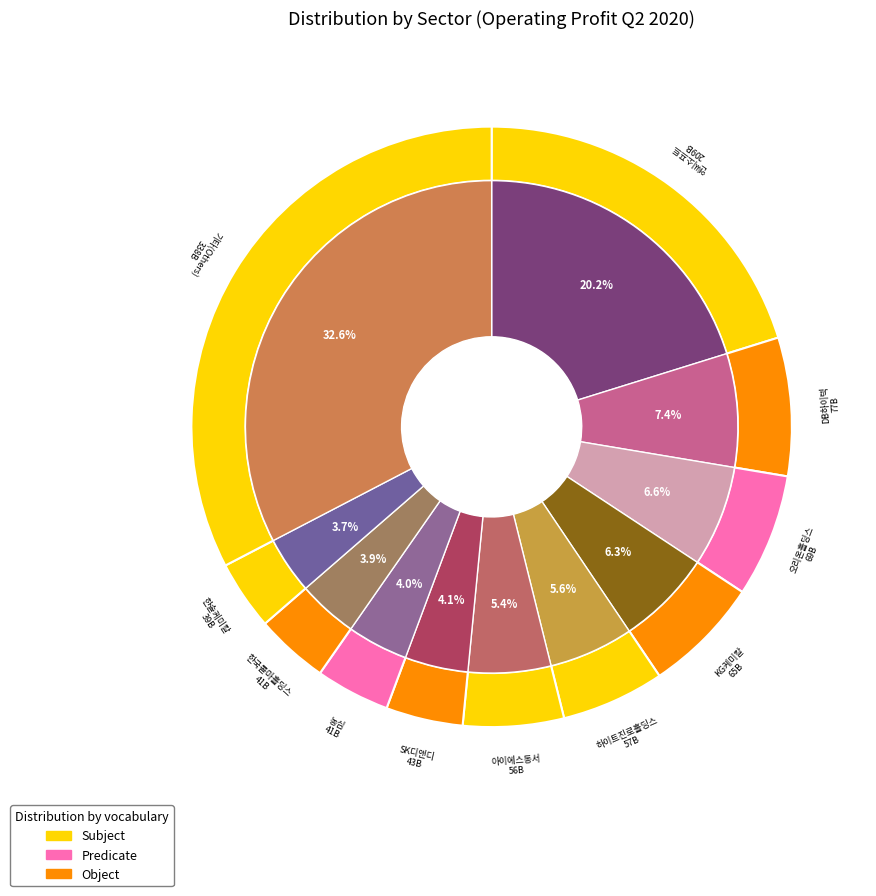

Which slice is the largest?

엔씨소프트